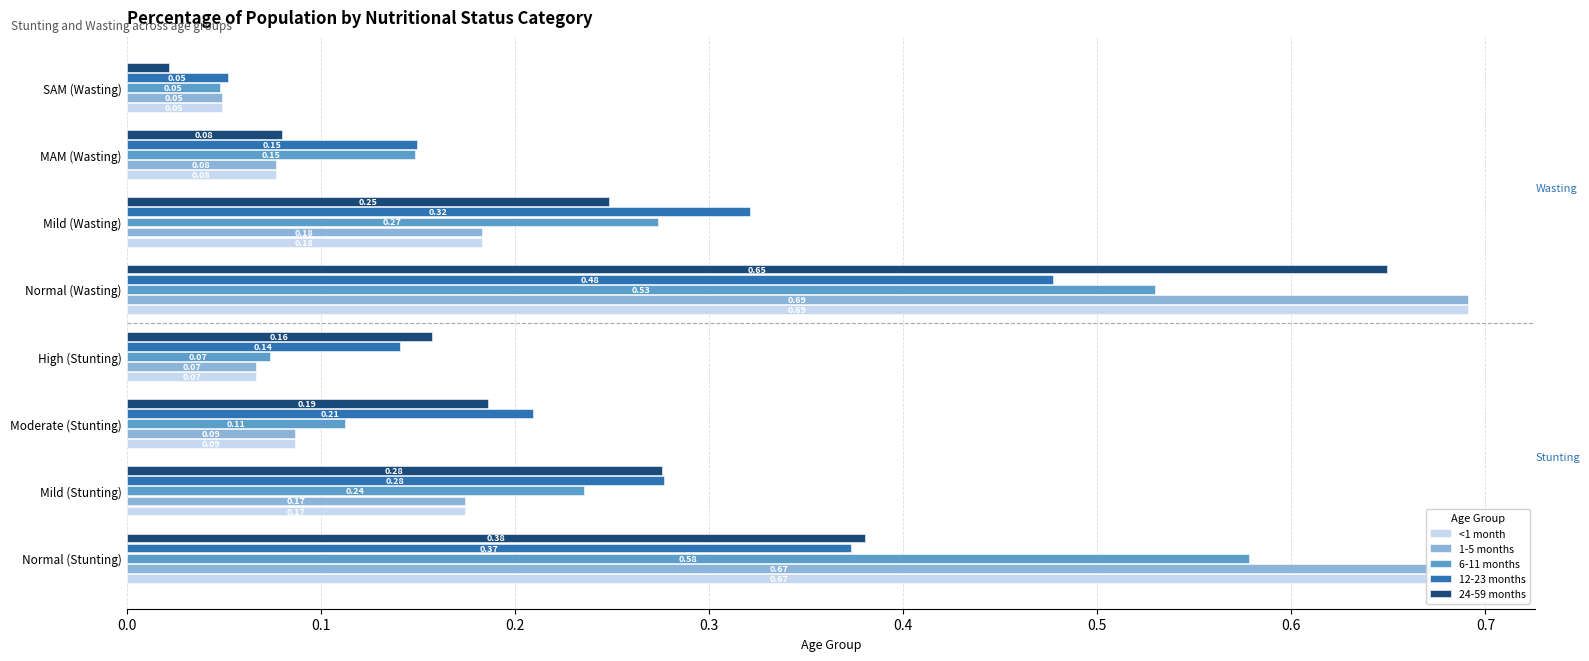

Which category has the highest value across all series?

Normal (Wasting)